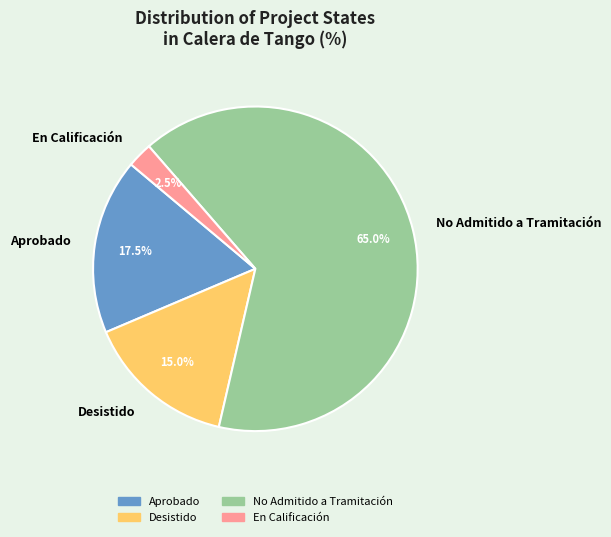

Which category has the smallest portion of the pie?

En Calificación